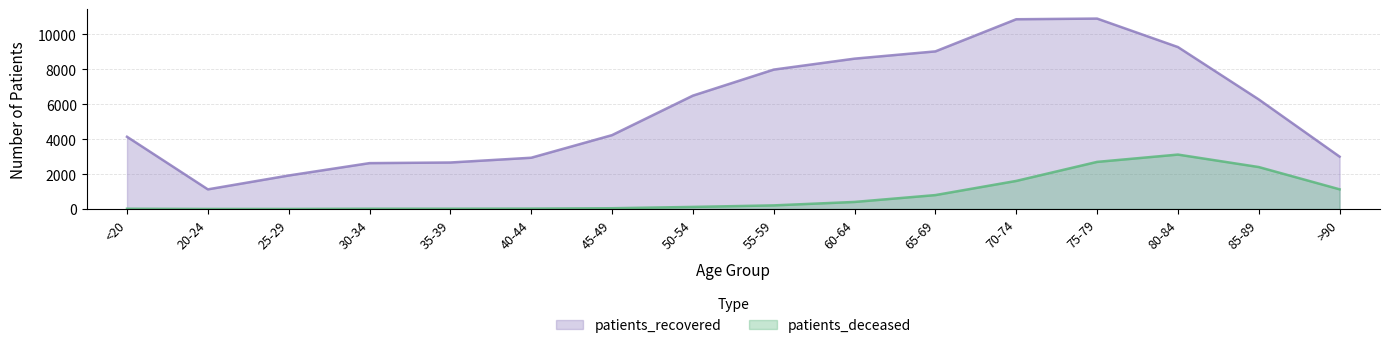

What is the average value of the patients_recovered series?

5756